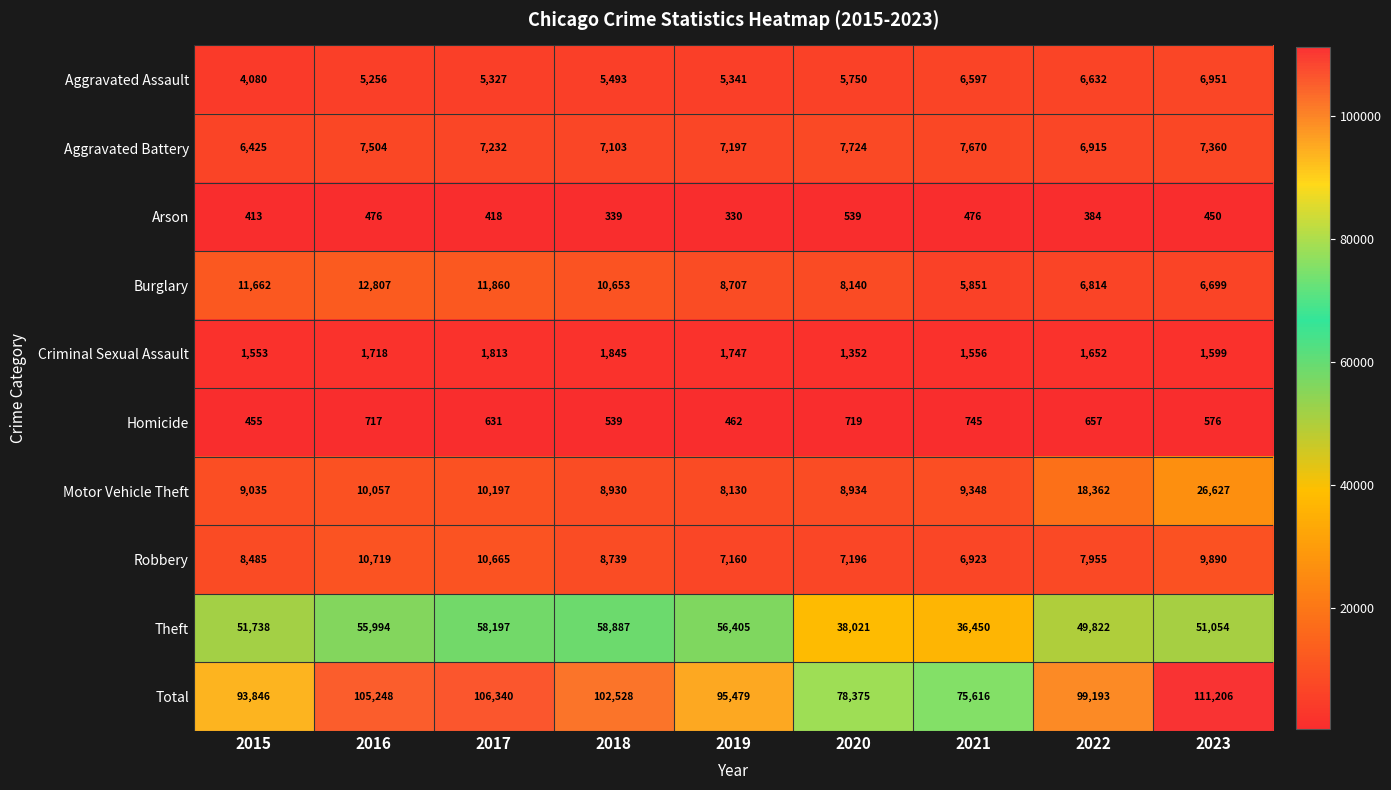

At which label is Robbery closest to 8821?

2018